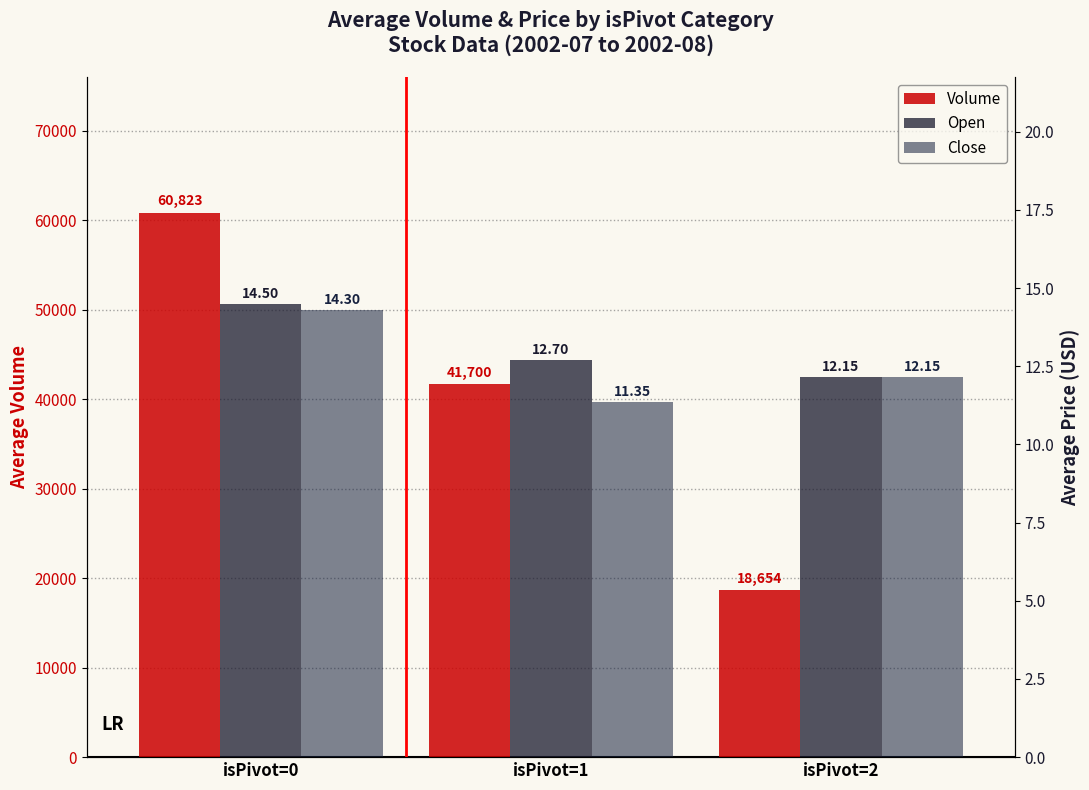

Which series changed the most between isPivot=0 and isPivot=1?

Volume